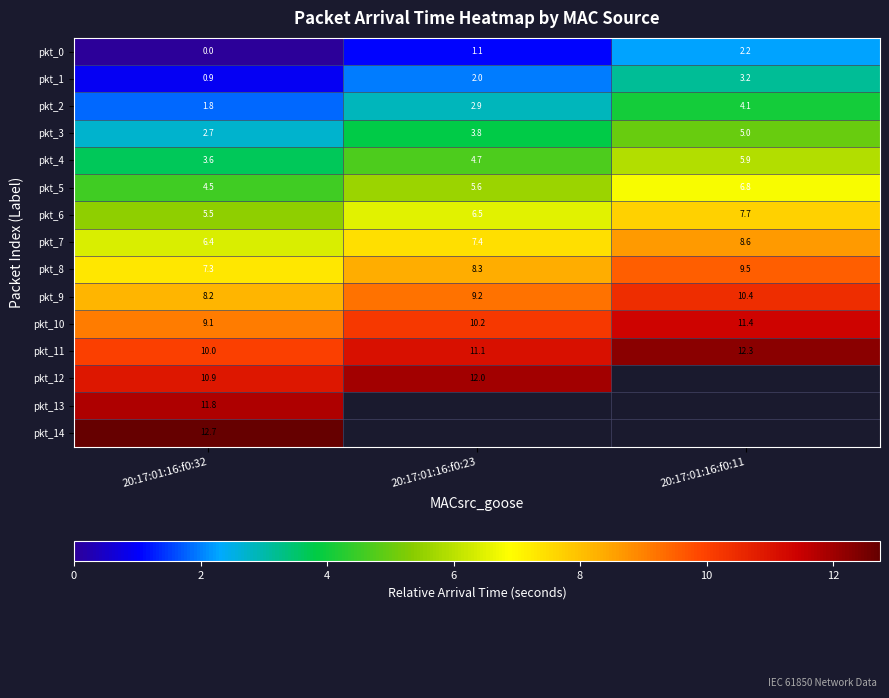

Between 20:17:01:16:f0:11 and 20:17:01:16:f0:32, which is larger?

20:17:01:16:f0:11